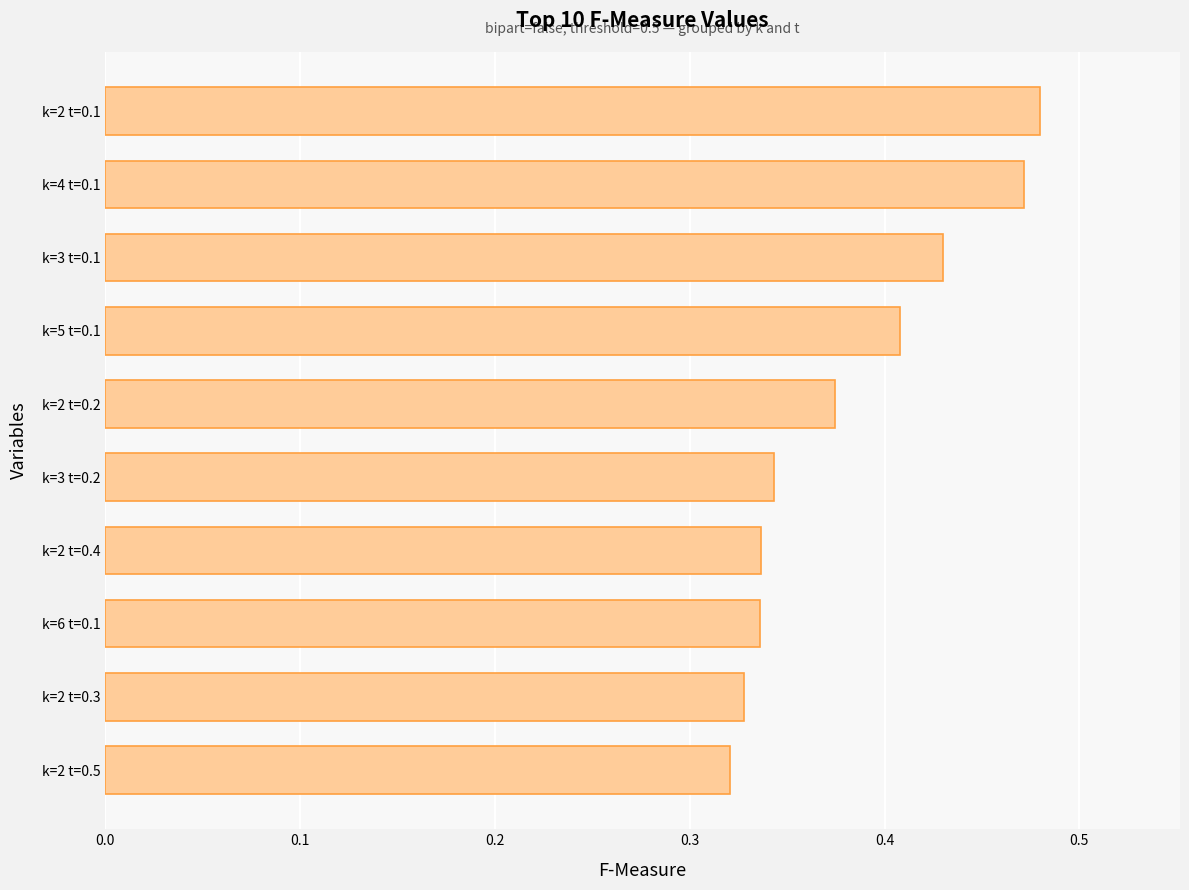

What is the difference between the maximum and second lowest values?

0.2